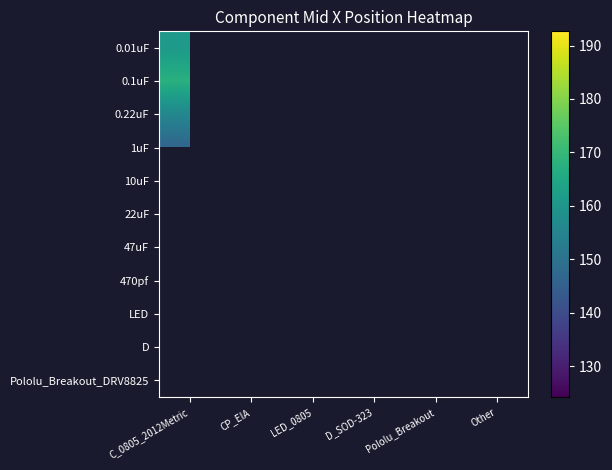

Which category has the highest value in the 0.22uF series?

C_0805_2012Metric